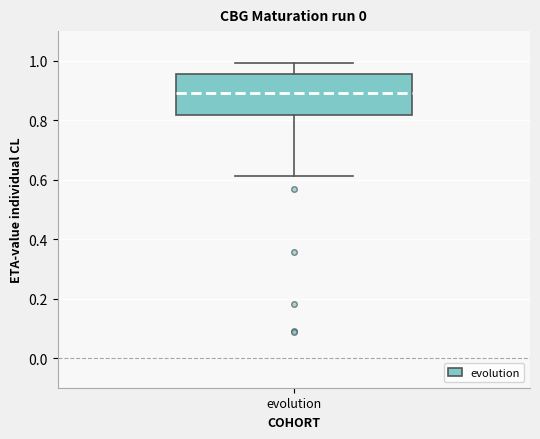

Read this box plot against the y-axis: the position of the median line, the range covered by the box, and the ends of both whiskers. The values are not printed on the chart, so give them approximately, as read against the axis.

median 0.90, box 0.82 to 0.96, whiskers 0.62 to 1.00